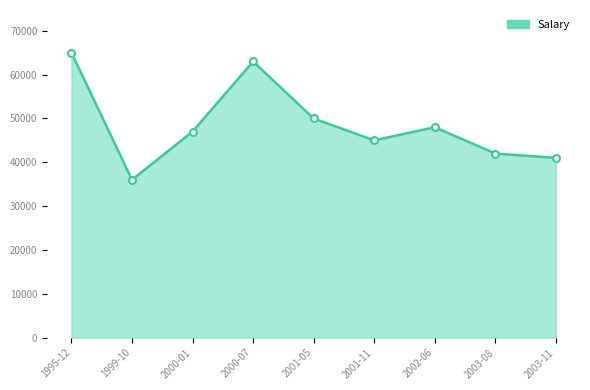

At which category does the chart reach its peak across all series?

1995-12